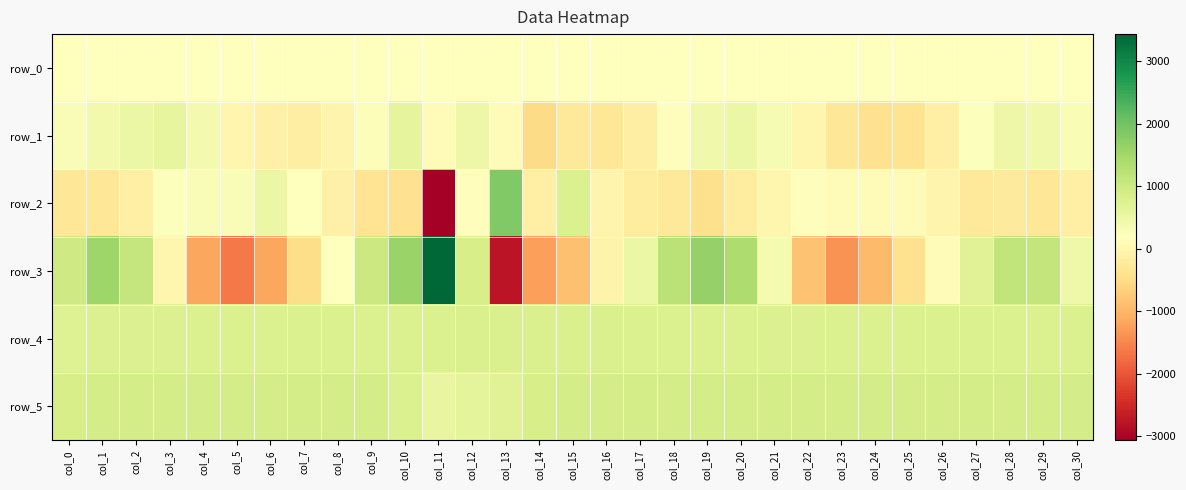

At how many categories does at least one series exceed 337?

31